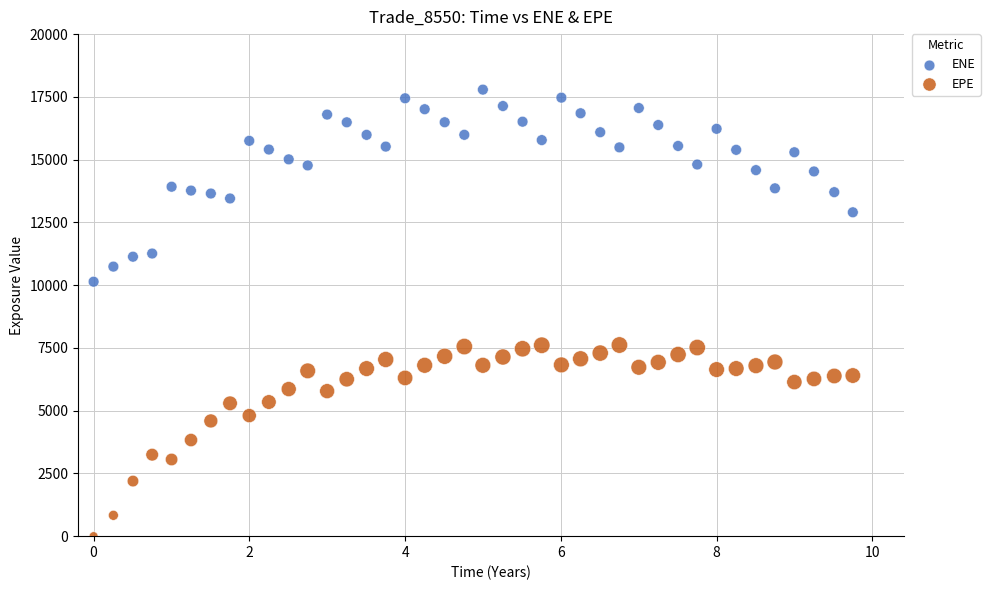

Which series reaches the maximum Y coordinate?

ENE